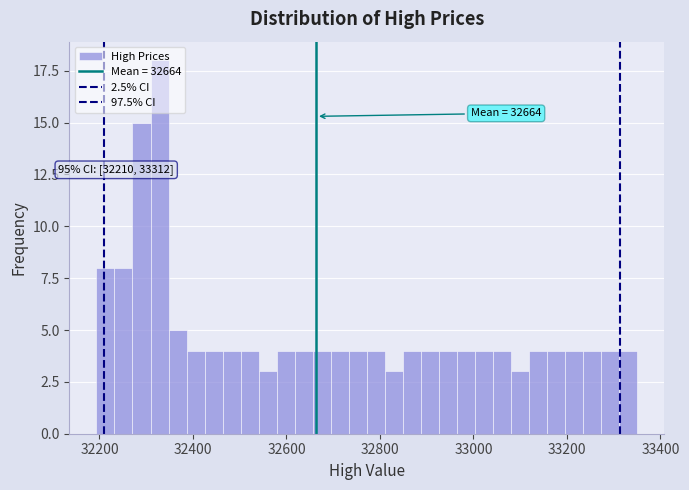

Read against the x-axis, roughly where is the centre of the tallest bar?

32320